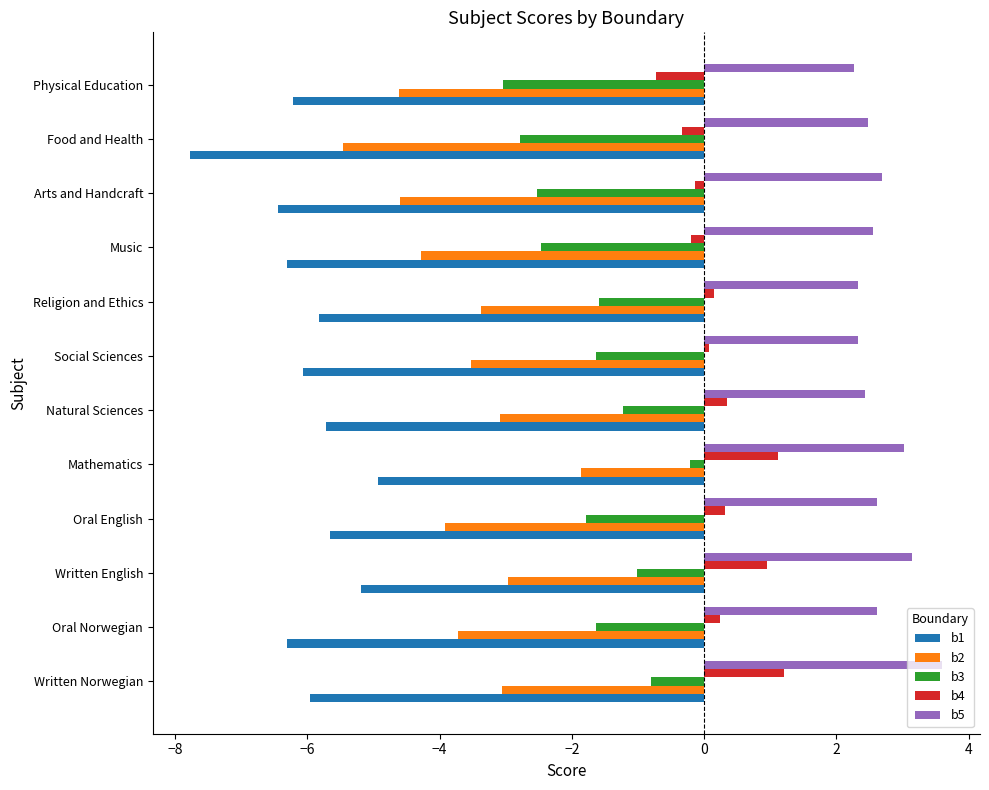

List the series in order of their overall mean, highest first.

b5, b4, b3, b2, b1